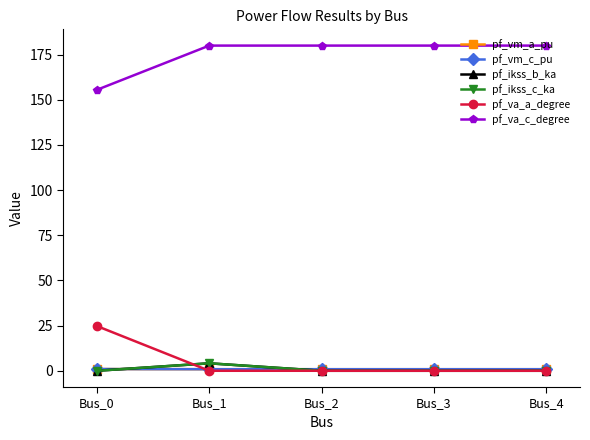

What is the maximum value for pf_vm_a_pu?

0.9